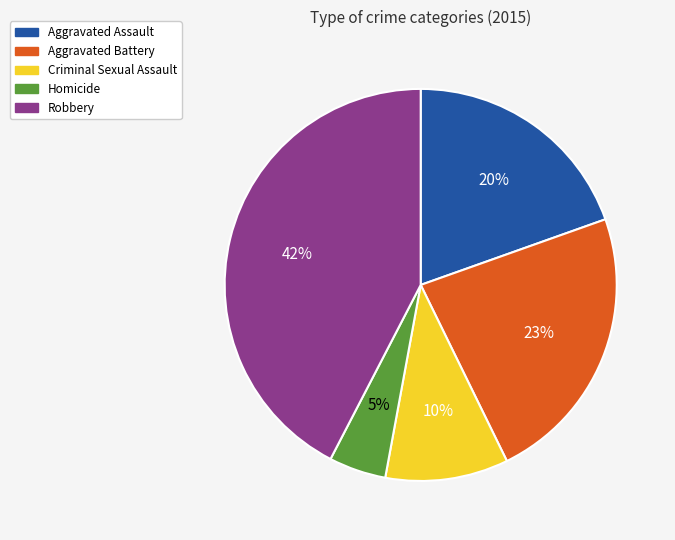

Is there any slice that represents more than half of the pie?

No